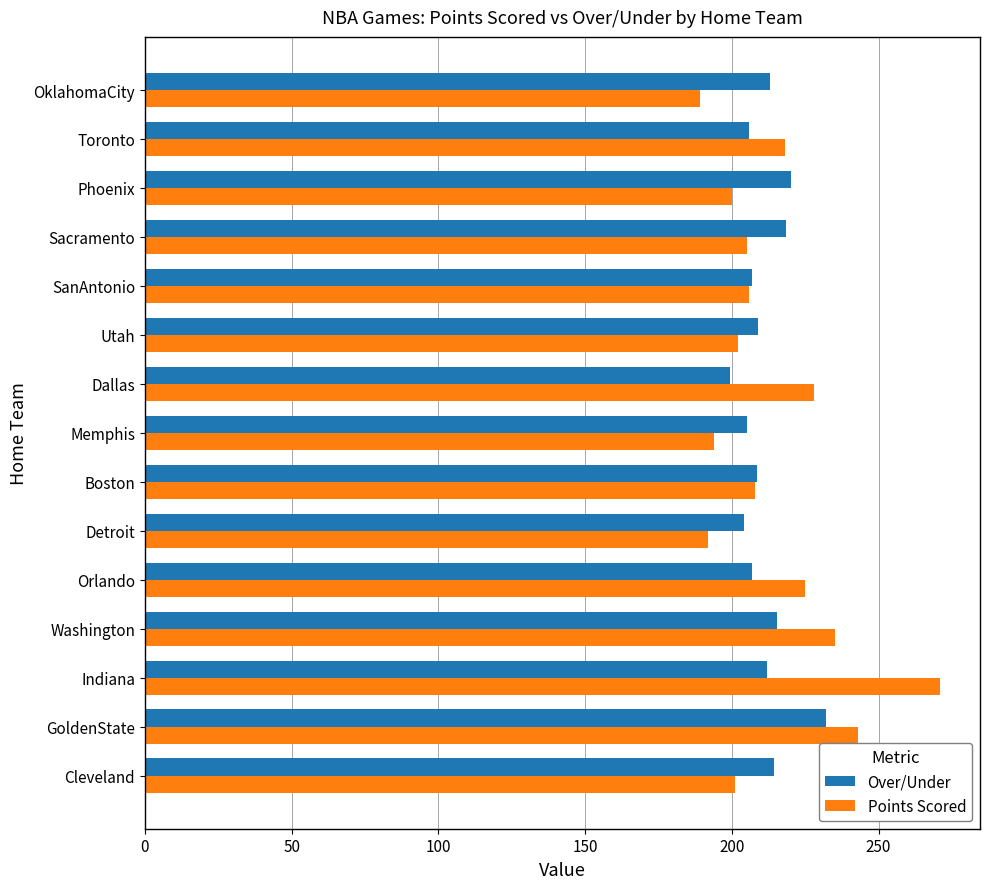

The value of Over/Under at Cleveland is 332.8. True or false?

False